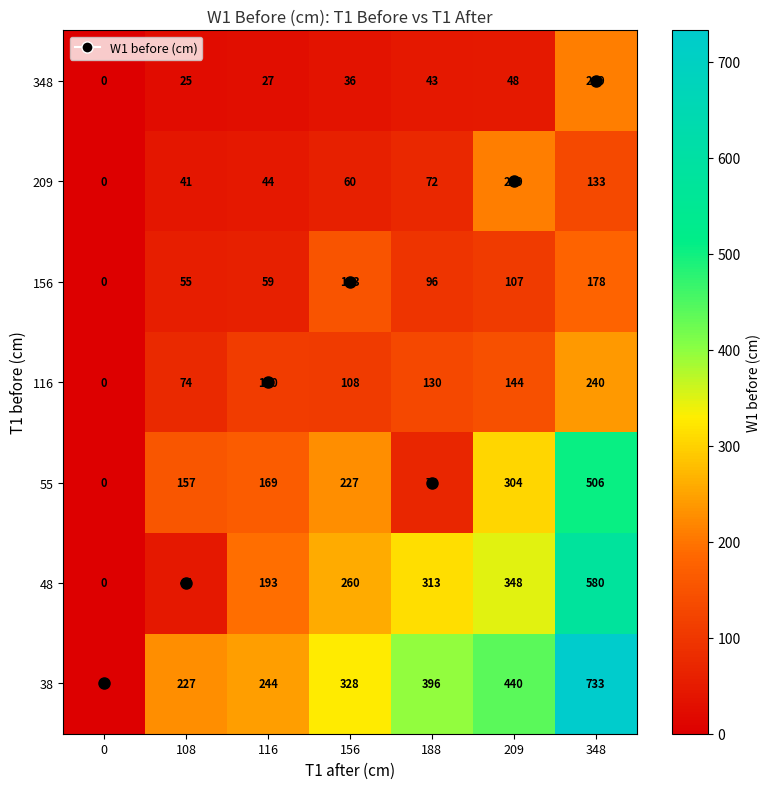

How many distinct data groups are displayed?

7